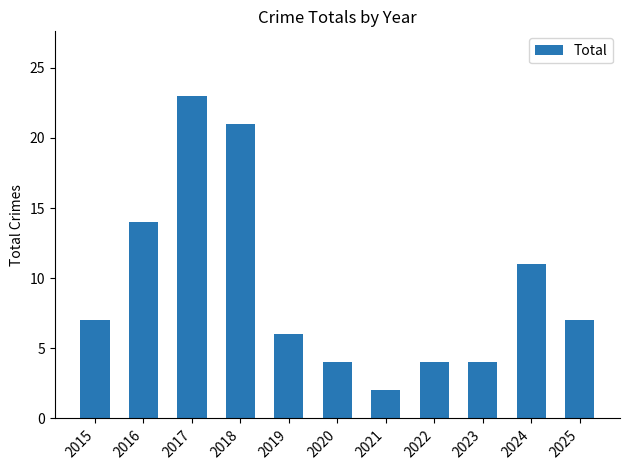

What is the sum of all values?

103